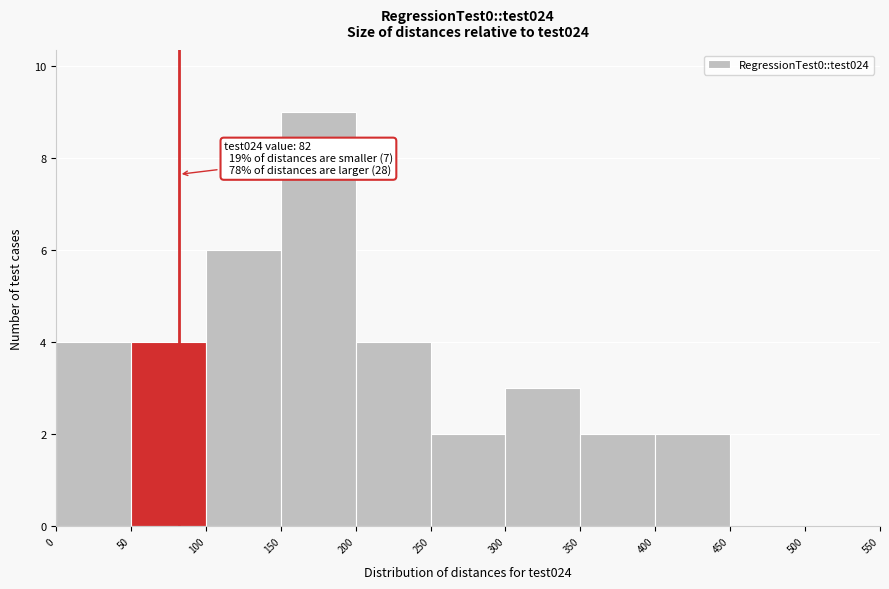

Which range on the x-axis has the tallest bar?

150 to 200